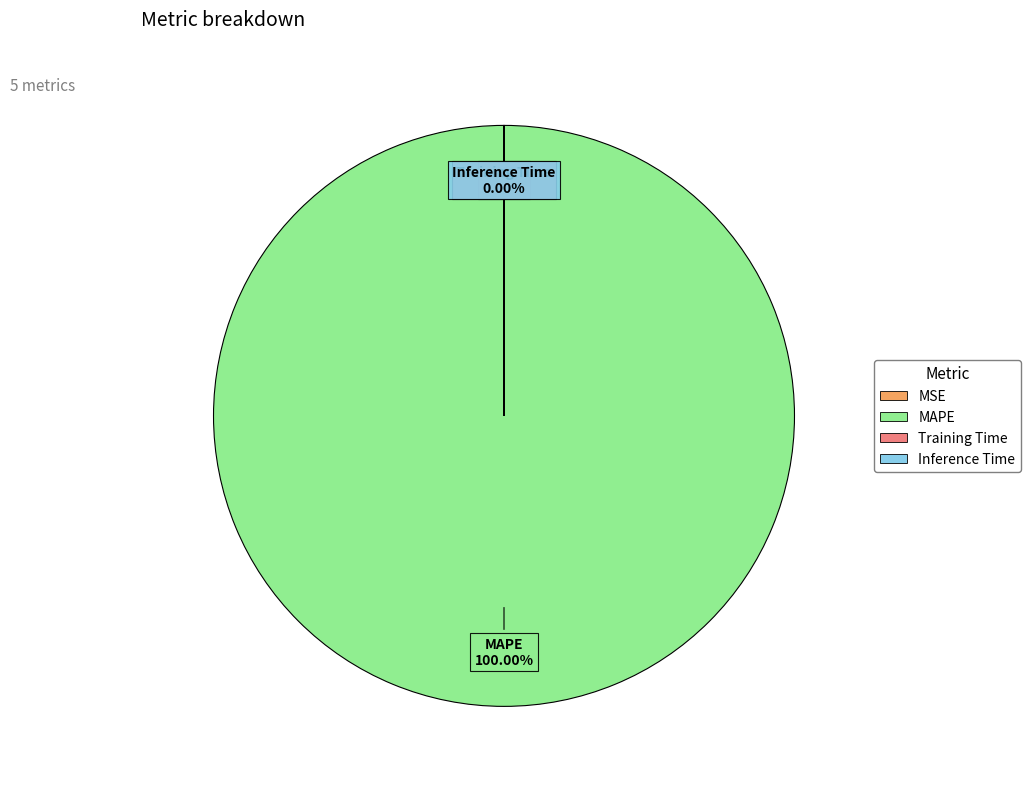

The MSE slice represents 8% of the pie. True or false?

False